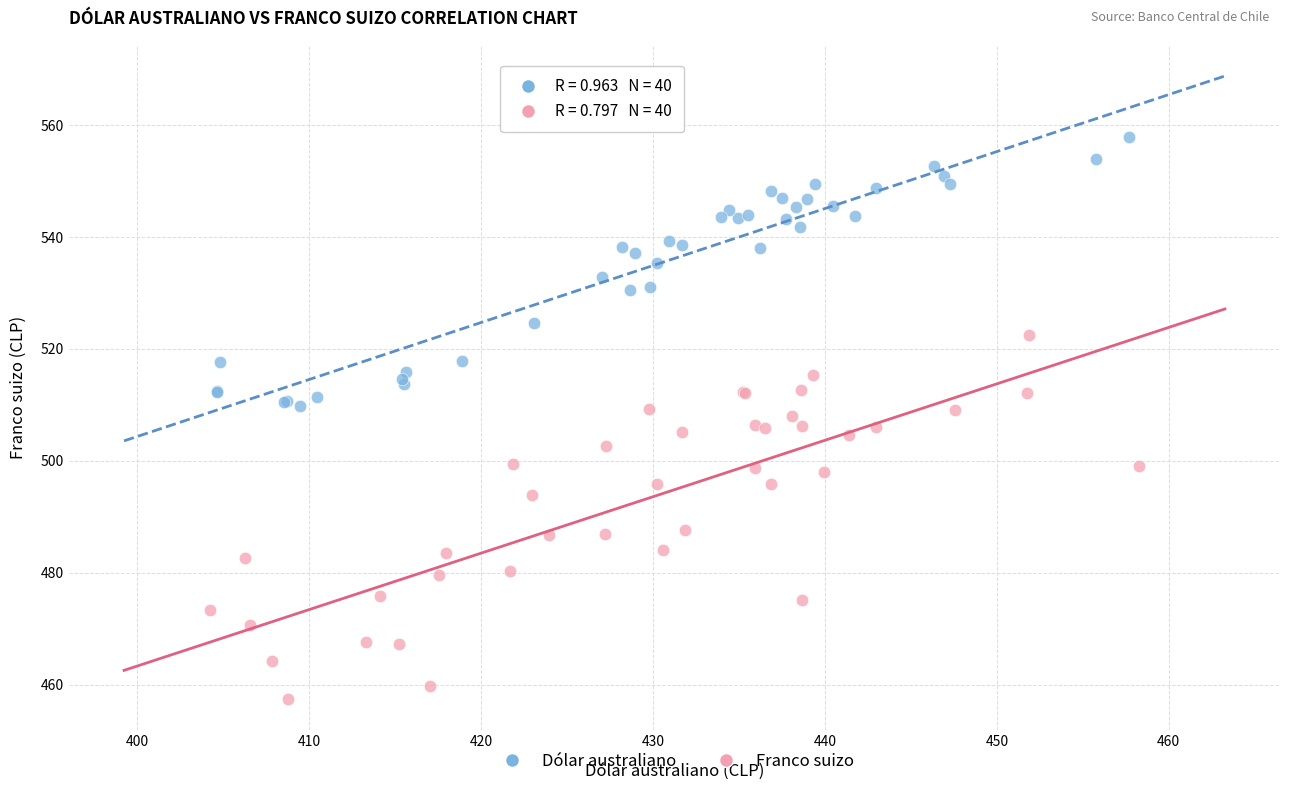

Which series has the widest spread of Y values?

Franco suizo